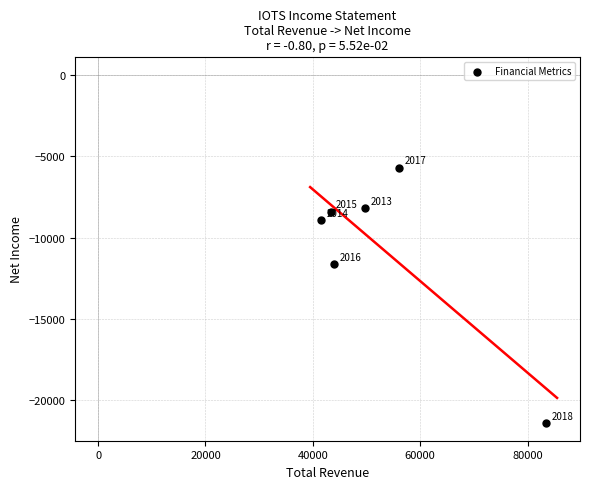

What is the range of X values (max minus min)?

42000